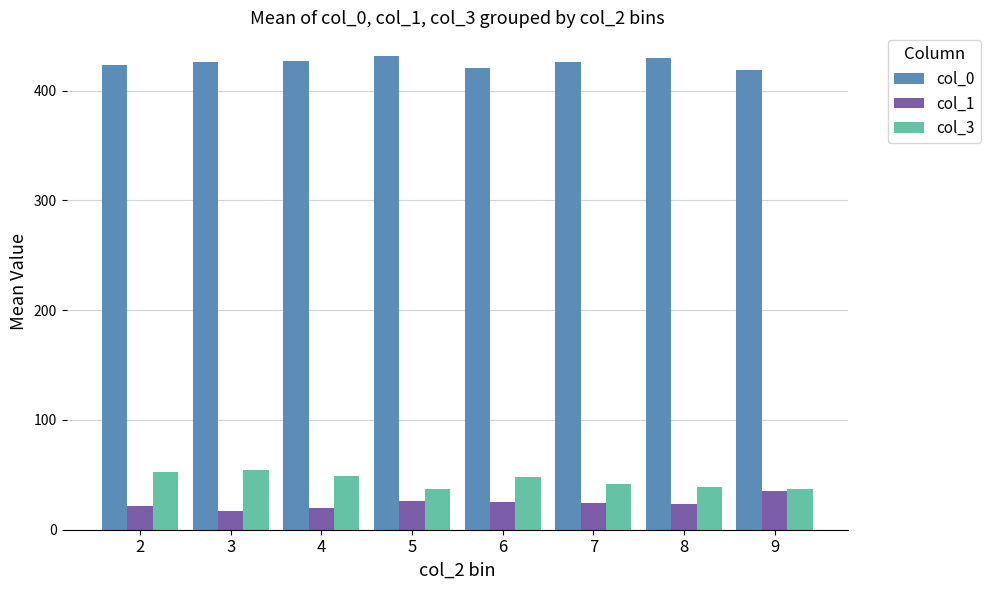

What is the greatest value displayed?

431.5